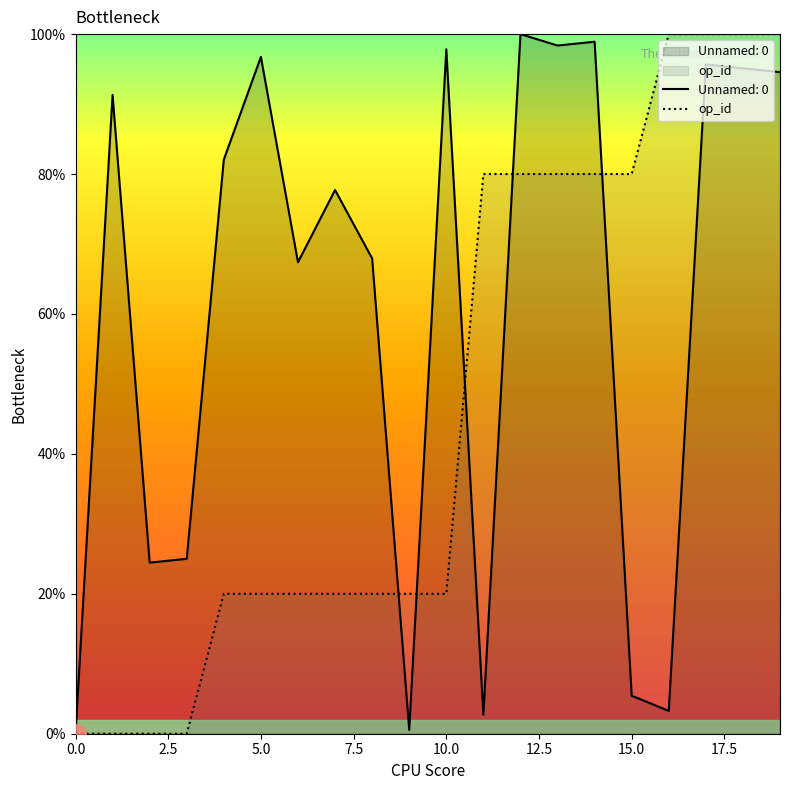

True or false: Unnamed: 0 has a value of 136.0 at 10.0.

False